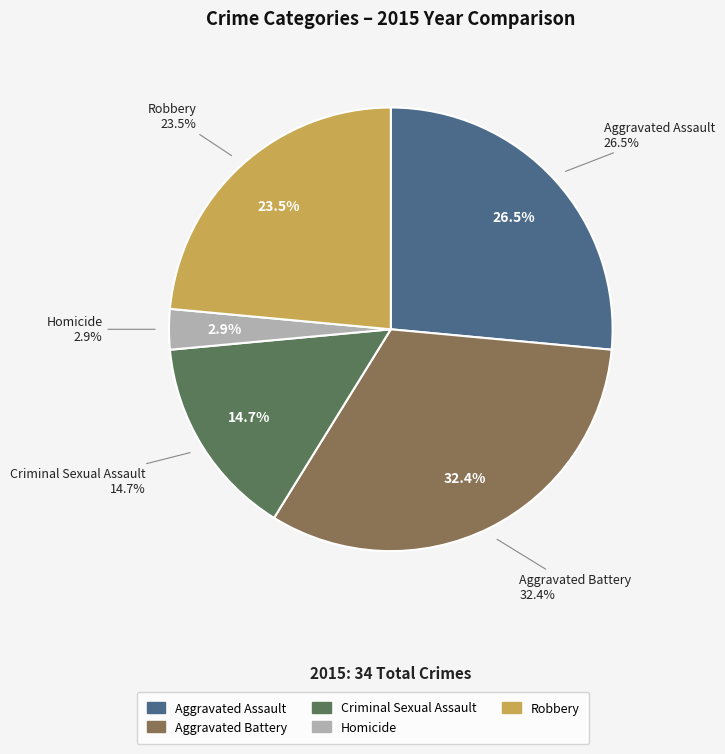

Which category has the smallest portion of the pie?

Homicide